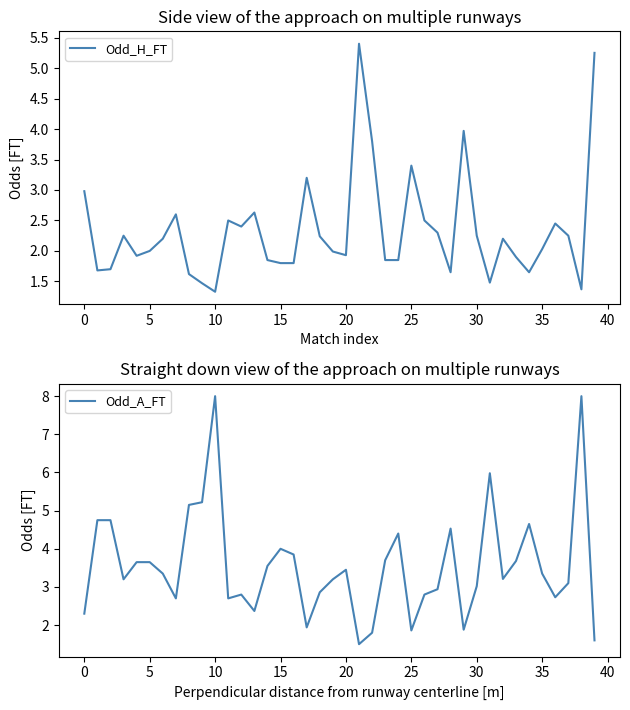

Reading right to left, list all the values displayed in this chart.

Odd_H_FT: 5.2	1.4	2.2	2.5	2.0	1.6	1.9	2.2	1.5	2.2	4.0	1.6	2.3	2.5	3.4	1.9	1.9	3.8	5.4	1.9	2.0	2.2	3.2	1.8	1.8	1.9	2.6	2.4	2.5	1.3	1.5	1.6	2.6	2.2	2.0	1.9	2.2	1.7	1.7	3.0
Odd_A_FT: 1.6	8.0	3.1	2.7	3.4	4.7	3.7	3.2	6.0	3.0	1.9	4.5	2.9	2.8	1.9	4.4	3.7	1.8	1.5	3.5	3.2	2.9	1.9	3.9	4.0	3.5	2.4	2.8	2.7	8.0	5.2	5.2	2.7	3.4	3.6	3.6	3.2	4.8	4.8	2.3